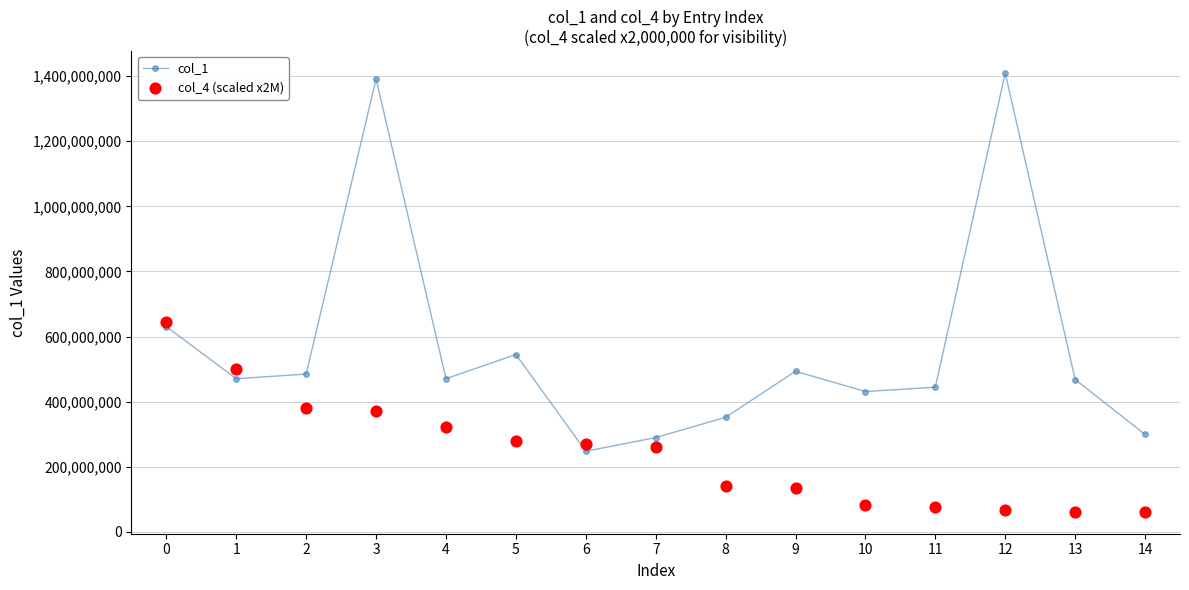

What are all the series names shown in the legend?

col_1, col_4 (scaled x2M)